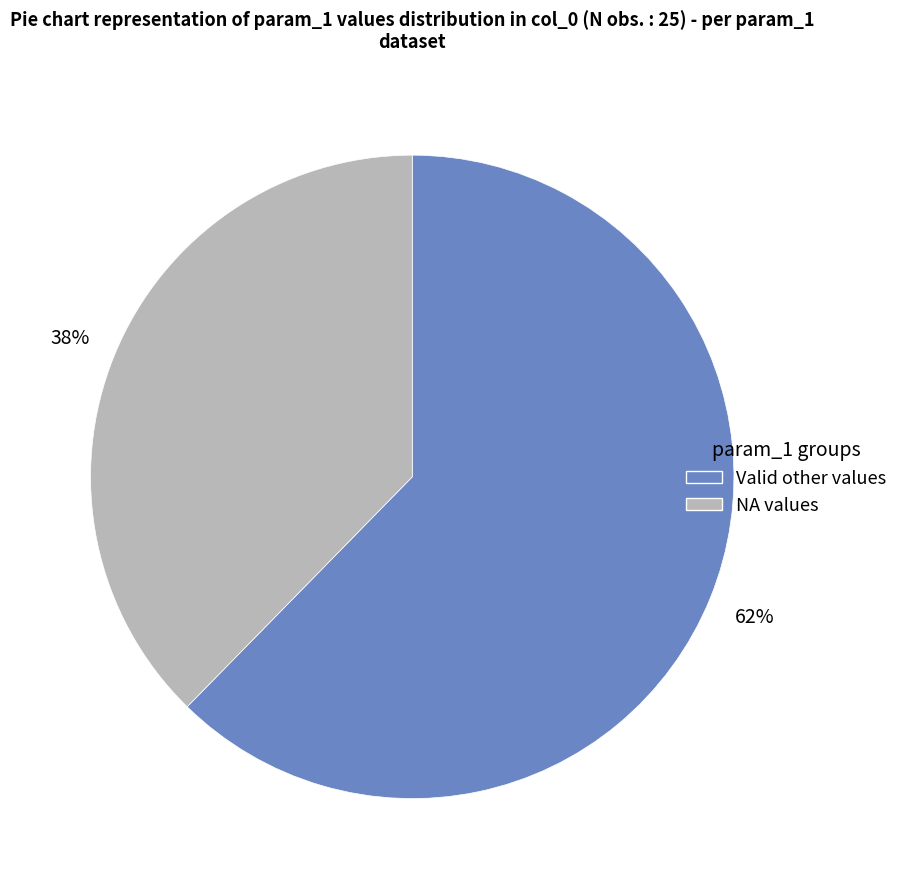

What is the majority slice?

Valid other values